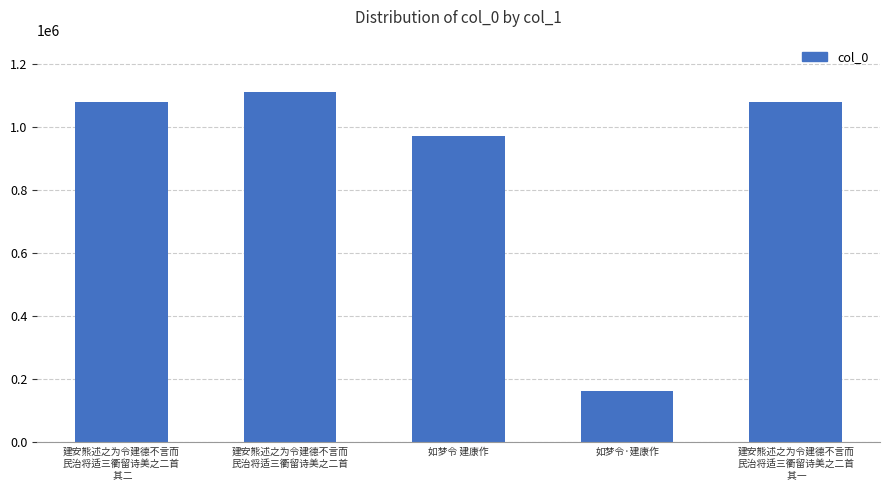

Is it true that the value at 如梦令·建康作 is 48778?

False